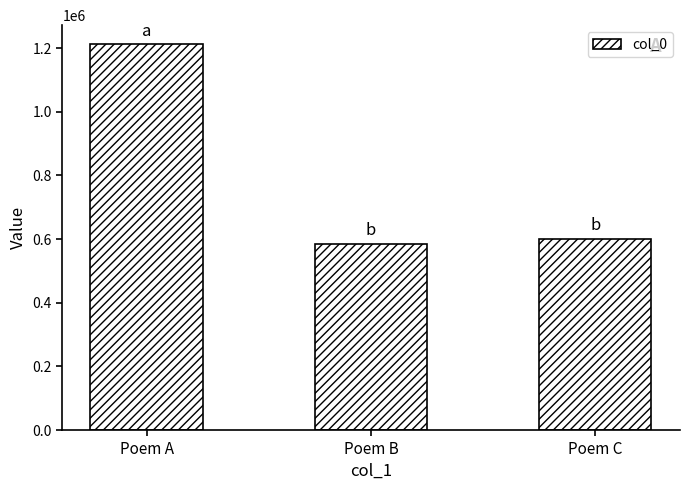

What is the smallest value displayed?

585624